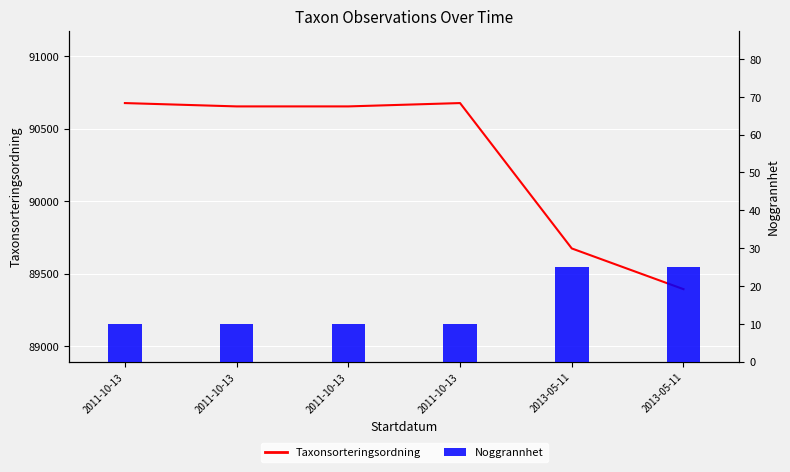

What is the difference between the maximum and second lowest values in the Noggrannhet series?

15